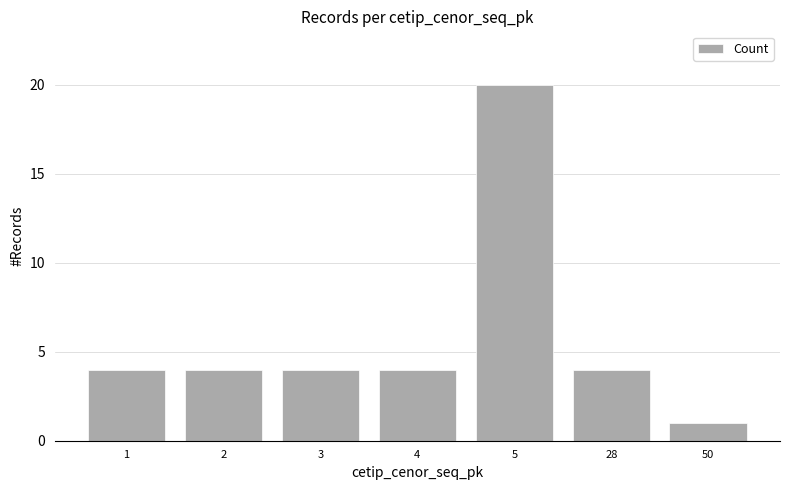

Reading left to right, transcribe all the data shown in this chart.

4	4	4	4	20	4	1